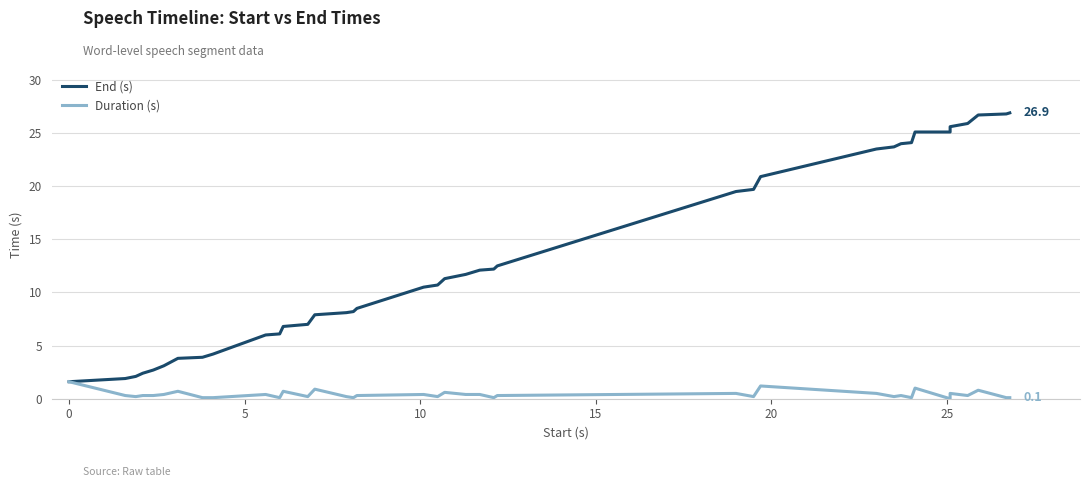

What are all the series names shown in the legend?

End (s), Duration (s)